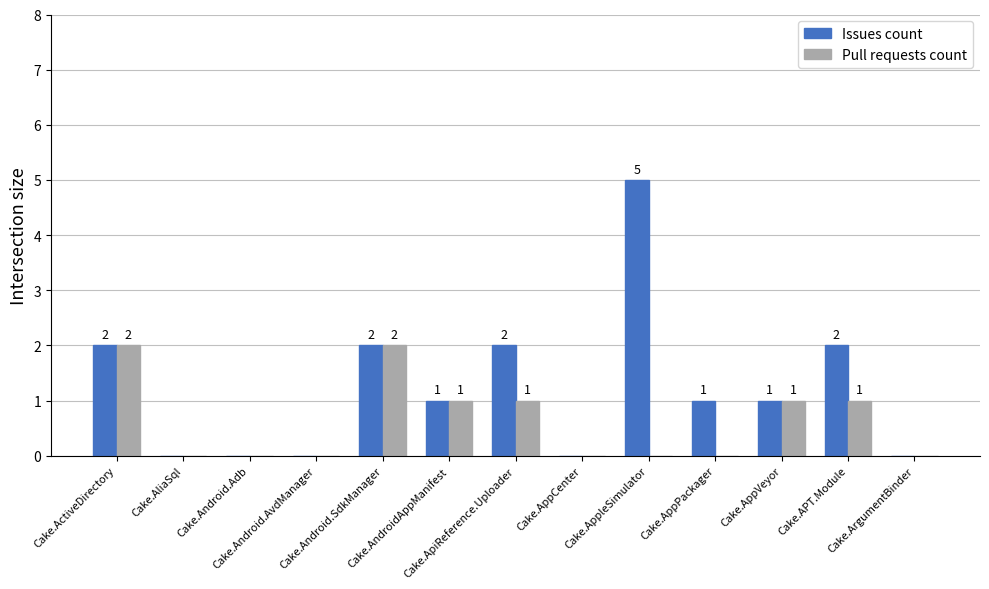

Which series has the largest total across all categories?

Issues count